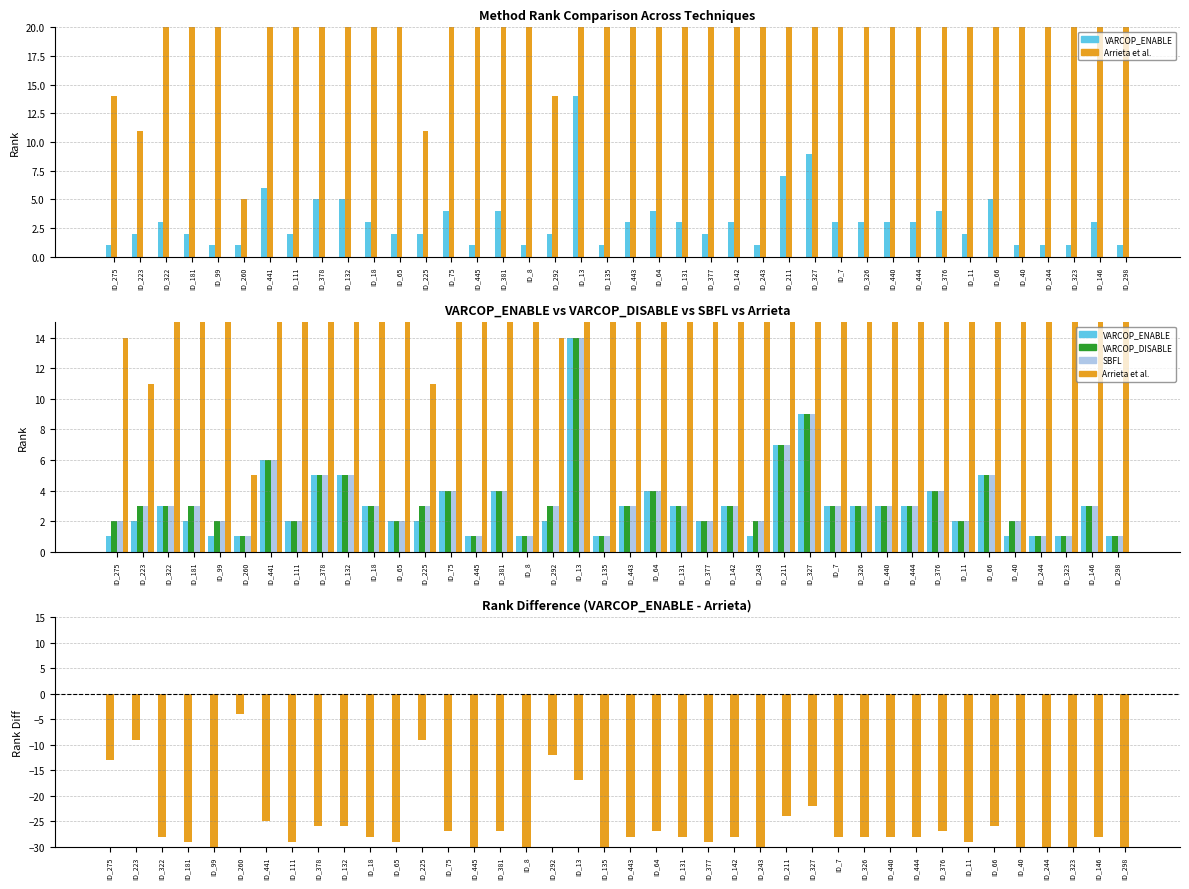

The VARCOP_ENABLE series shows 14 at ID_13. True or false?

True